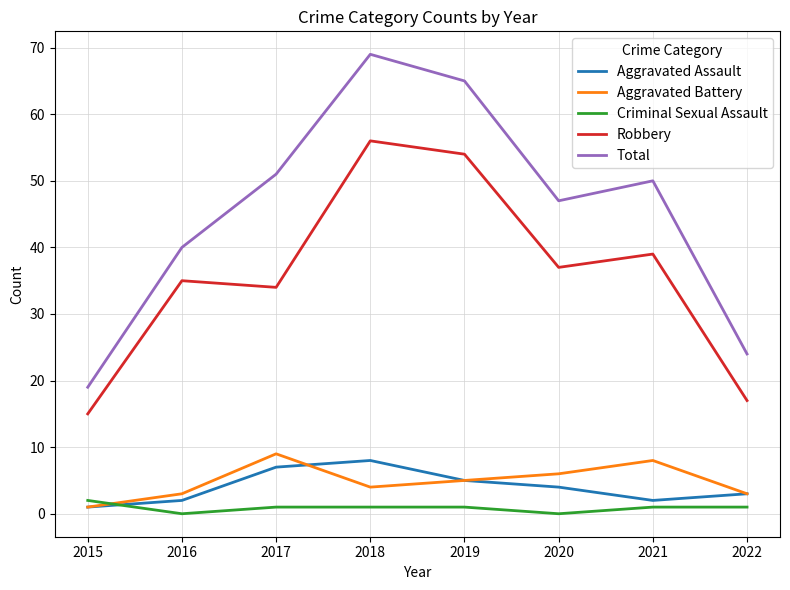

Which category has the highest value across all series?

2018